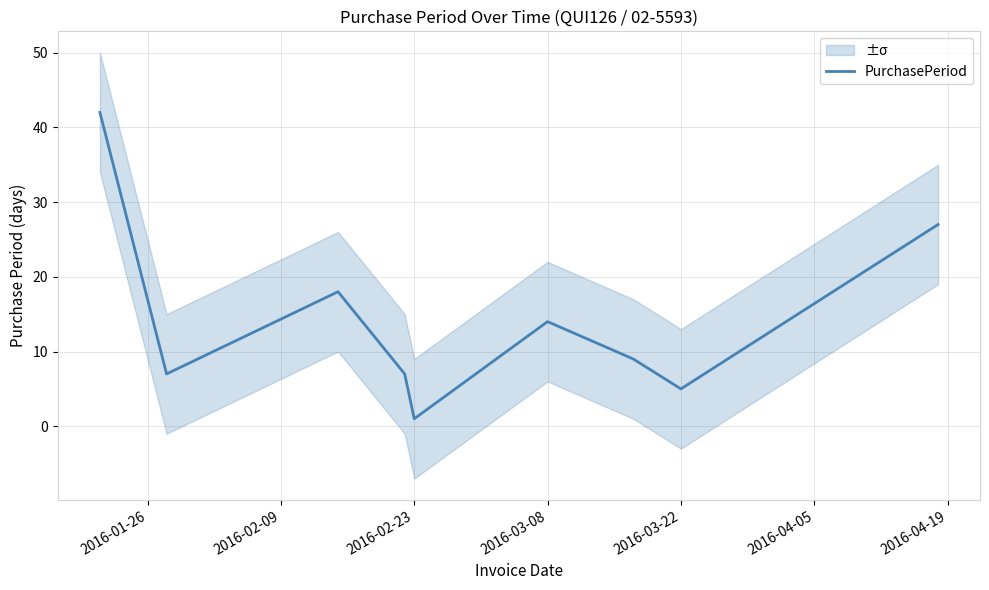

How many data points are less than 9?

4